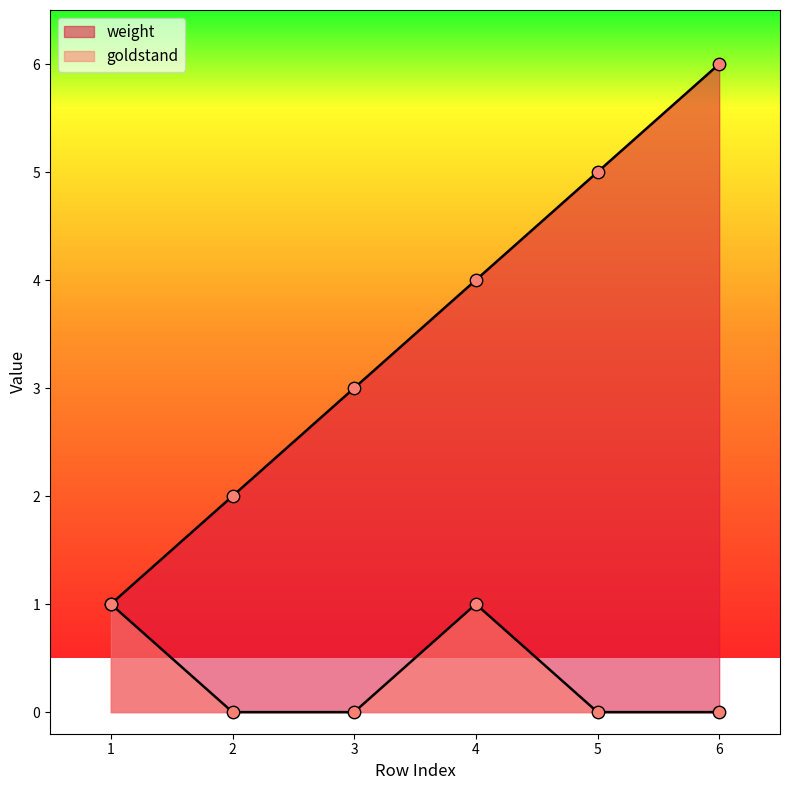

What is the total value across all series at 5?

5